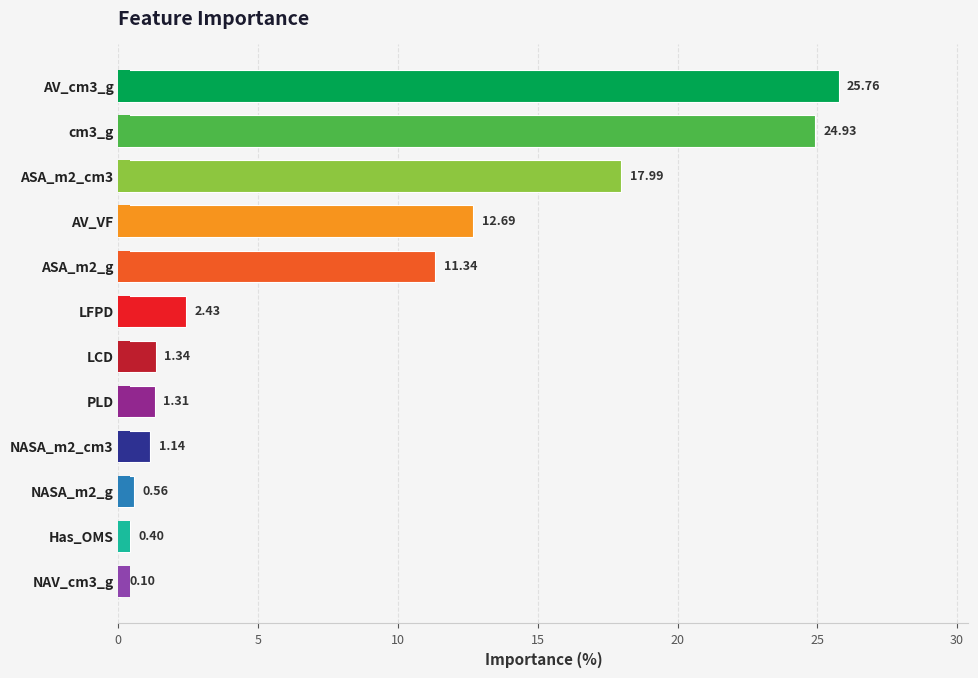

The chart shows a value of 0.4 at Has_OMS. True or false?

True